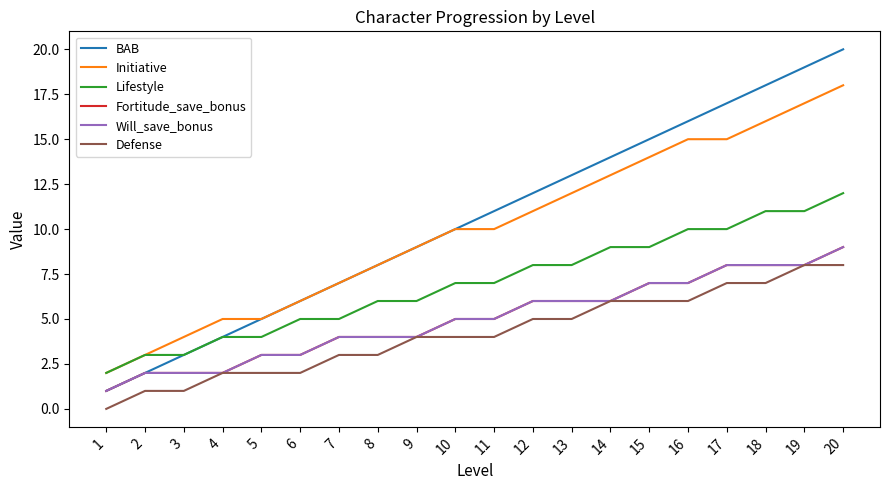

At how many categories does at least one series exceed 11?

9